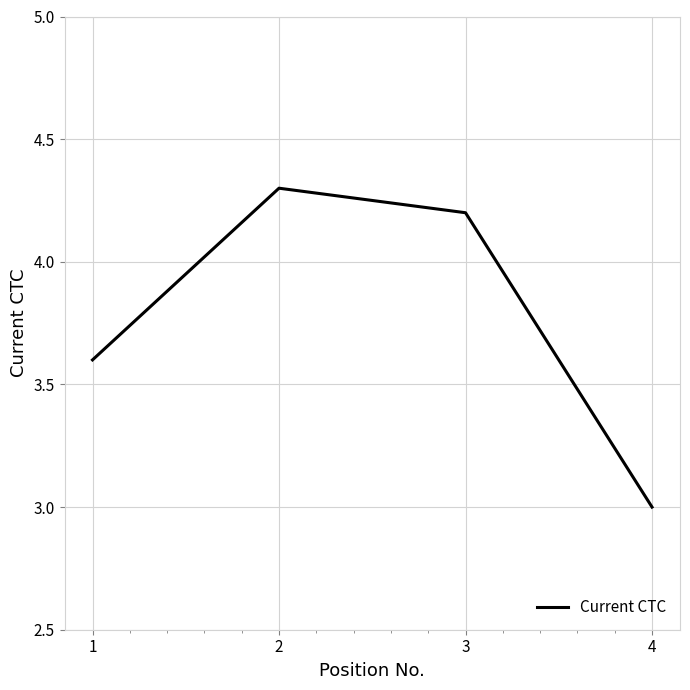

Reading left to right, transcribe all the data shown in this chart.

1=3.6	2=4.3	3=4.2	4=3.0